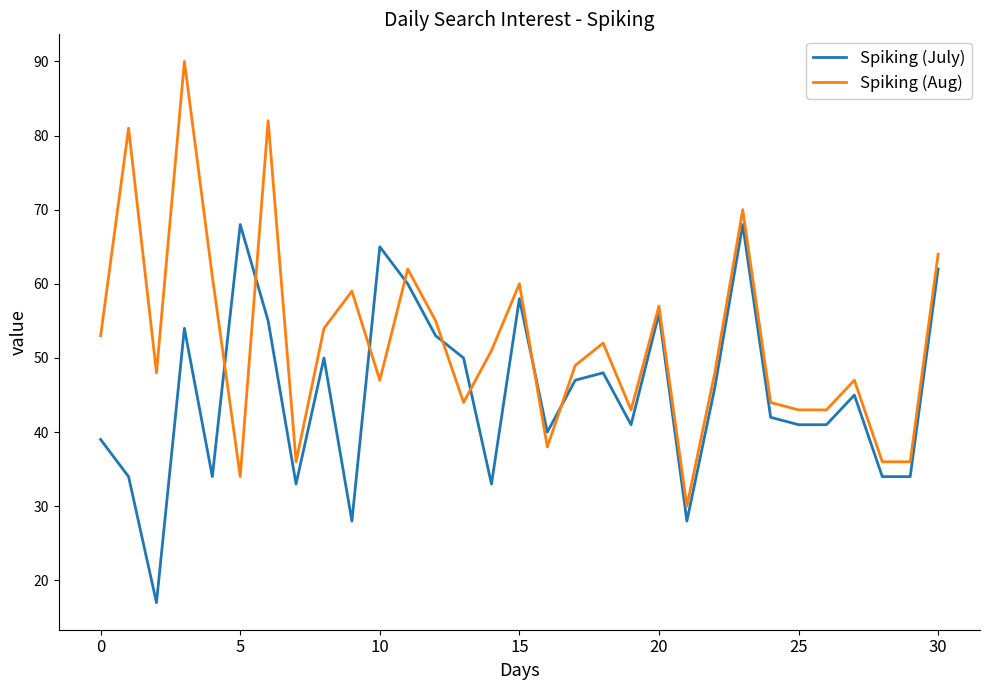

How many times do Spiking (Aug) and Spiking (July) cross each other?

8